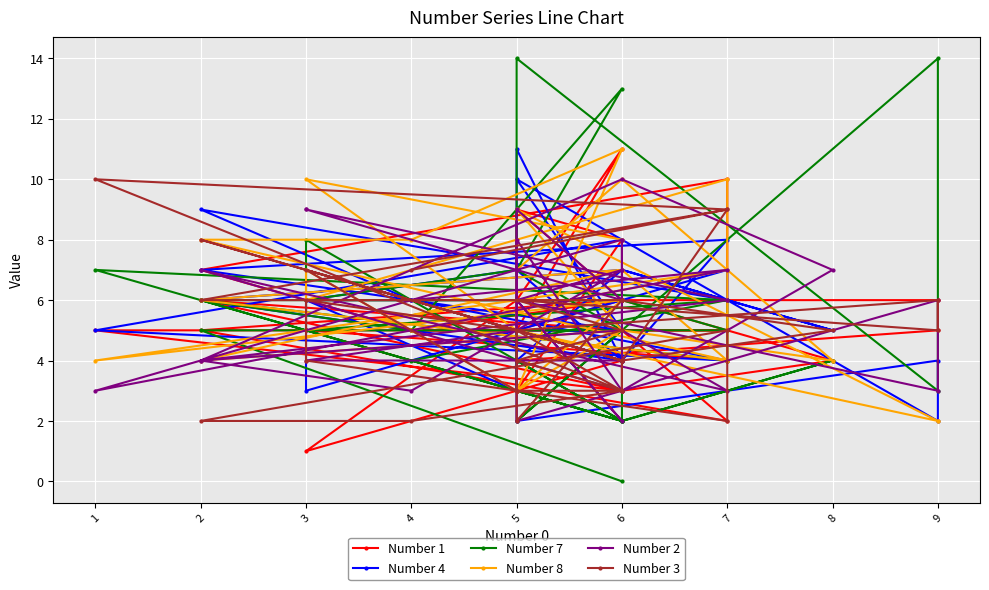

How many times do Number 7 and Number 4 cross each other?

10